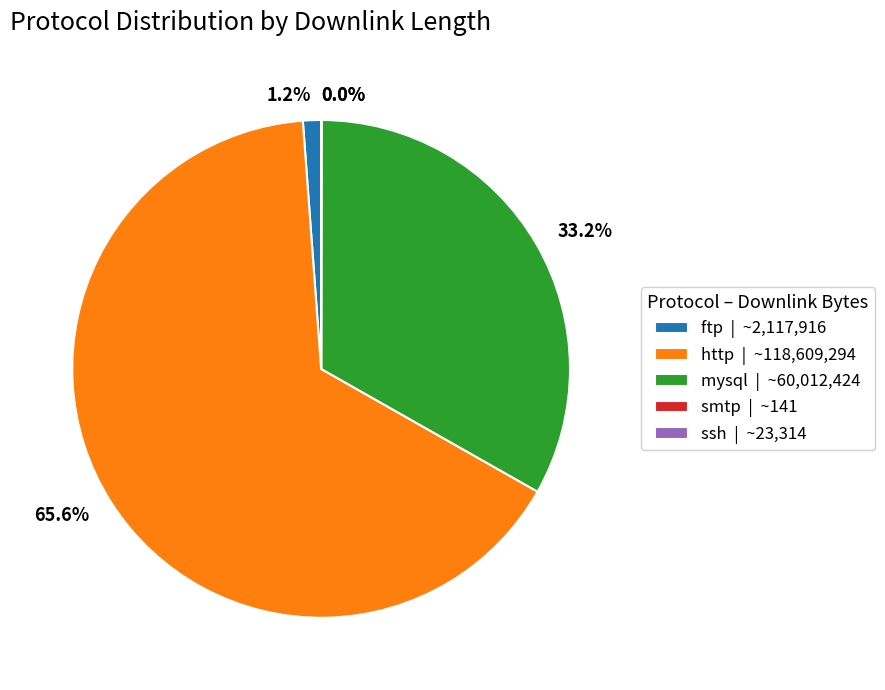

Is there a majority slice in this chart?

Yes